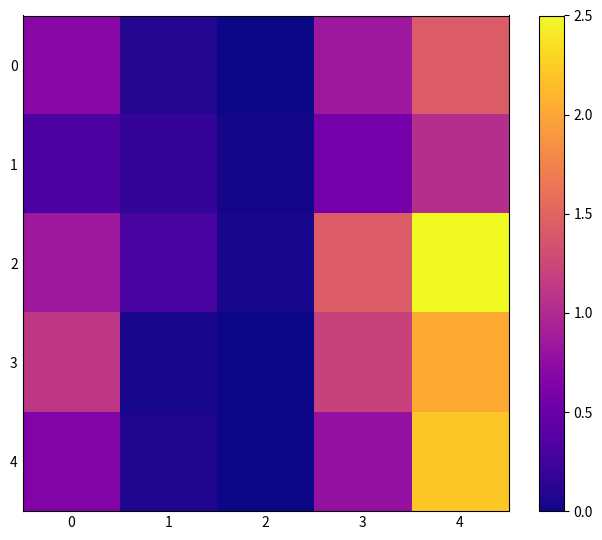

At how many categories does at least one series exceed 0?

5